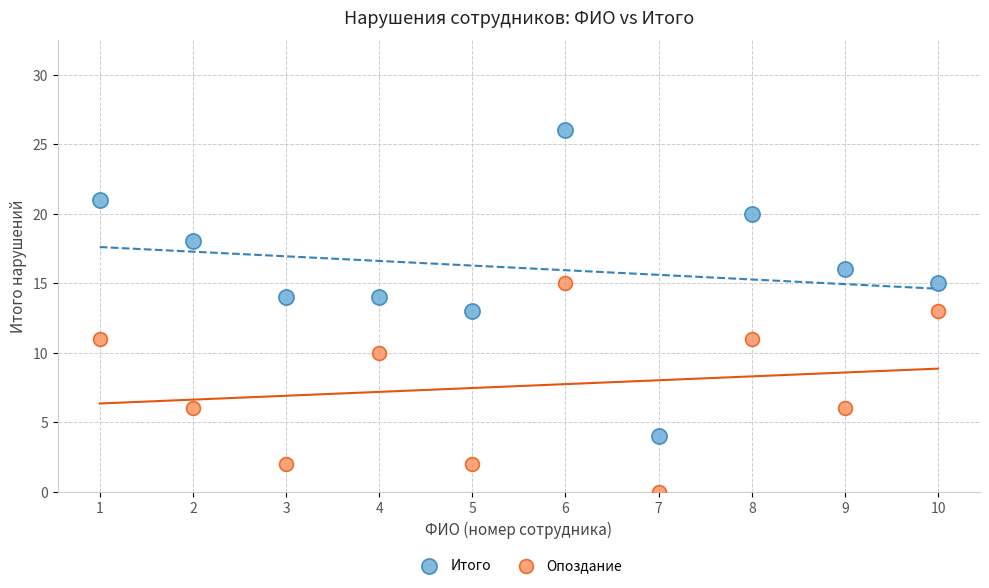

What are all the series names shown in the legend?

Итого, Опоздание